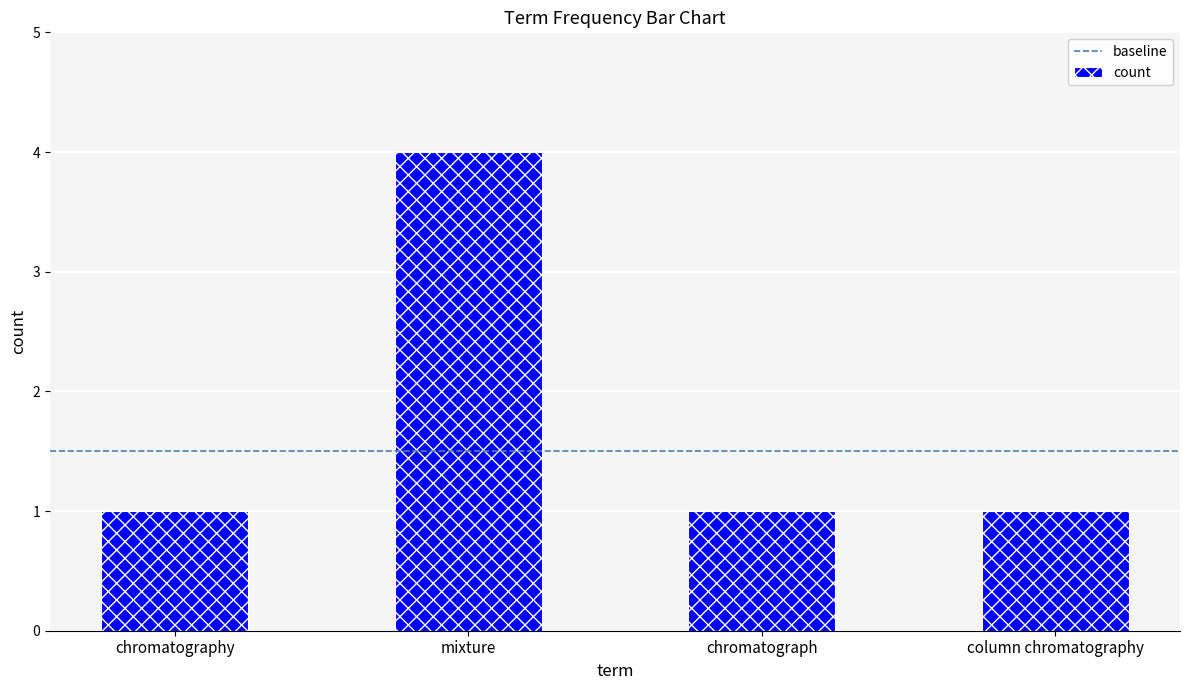

Reading left to right, transcribe all the data shown in this chart.

1	4	1	1